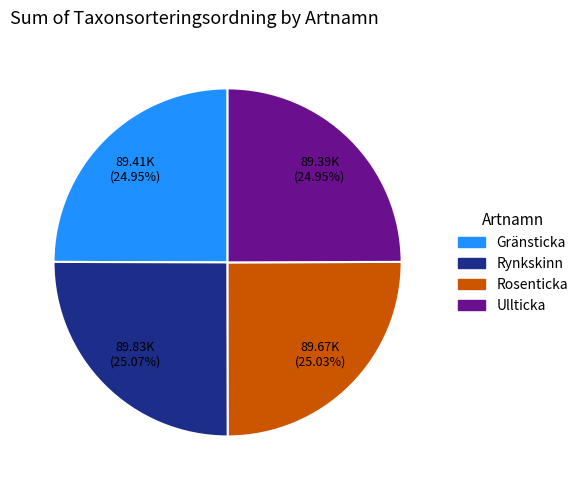

Is Gränsticka the majority of the pie?

No